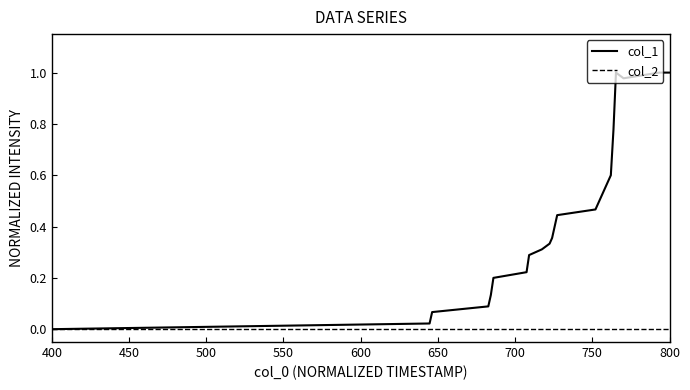

Is this an area chart (filled region under the line)?

No